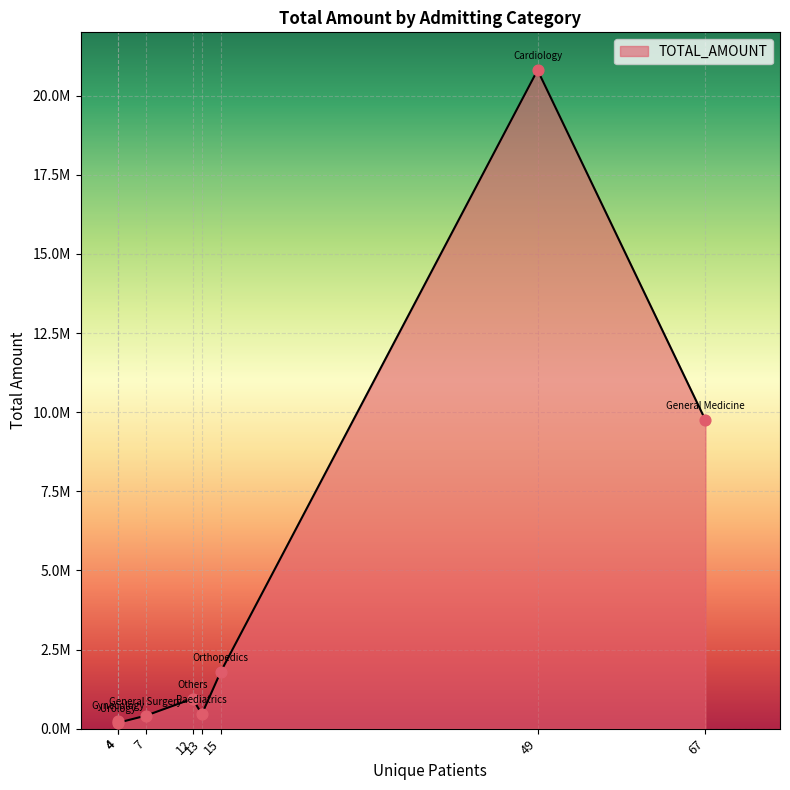

What is the change in value from Cardiology to General Medicine?

-11056614.2